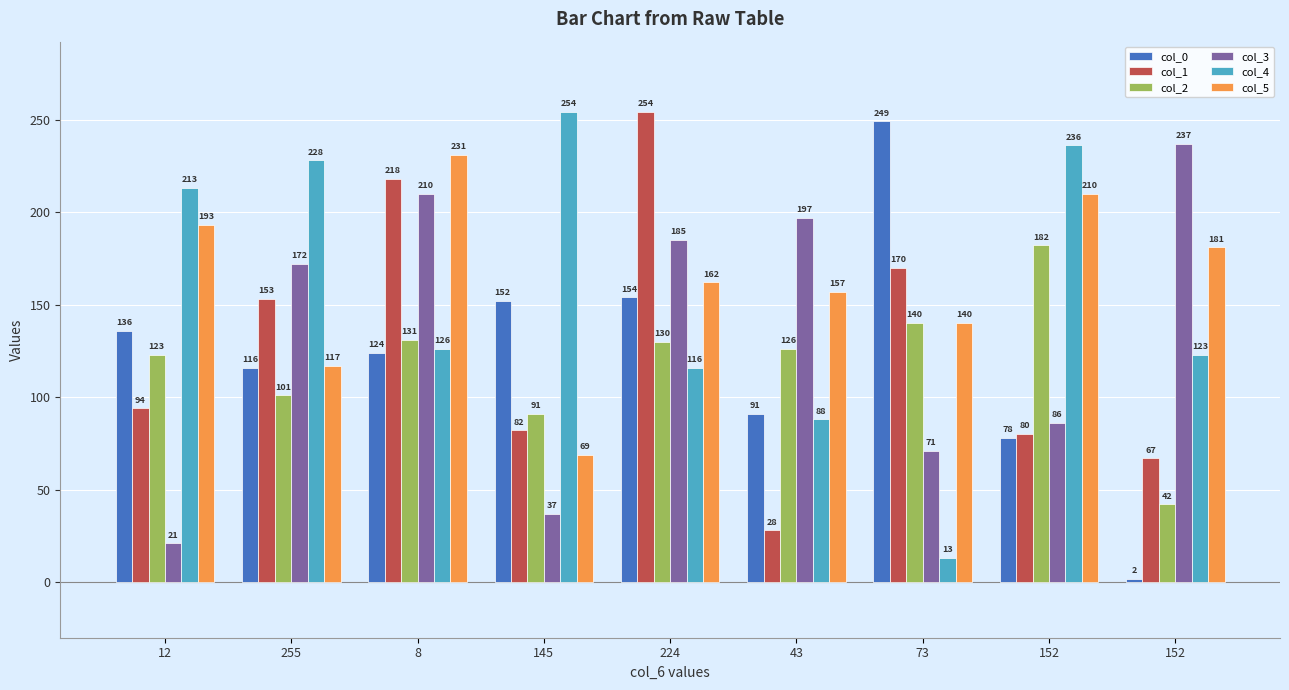

What are all the series names shown in the legend?

col_0, col_1, col_2, col_3, col_4, col_5